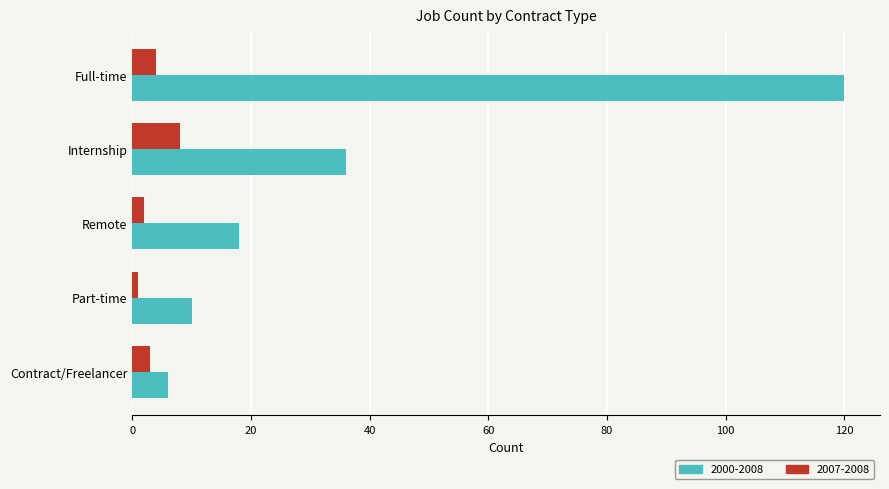

At which category is the sum across all series the highest?

Full-time